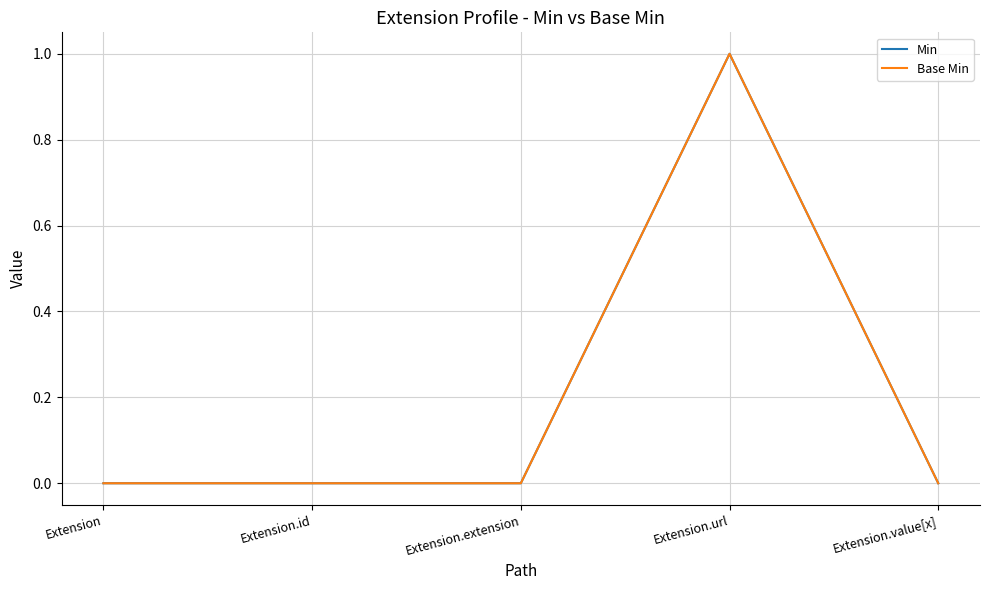

Is this an area chart (filled region under the line)?

No